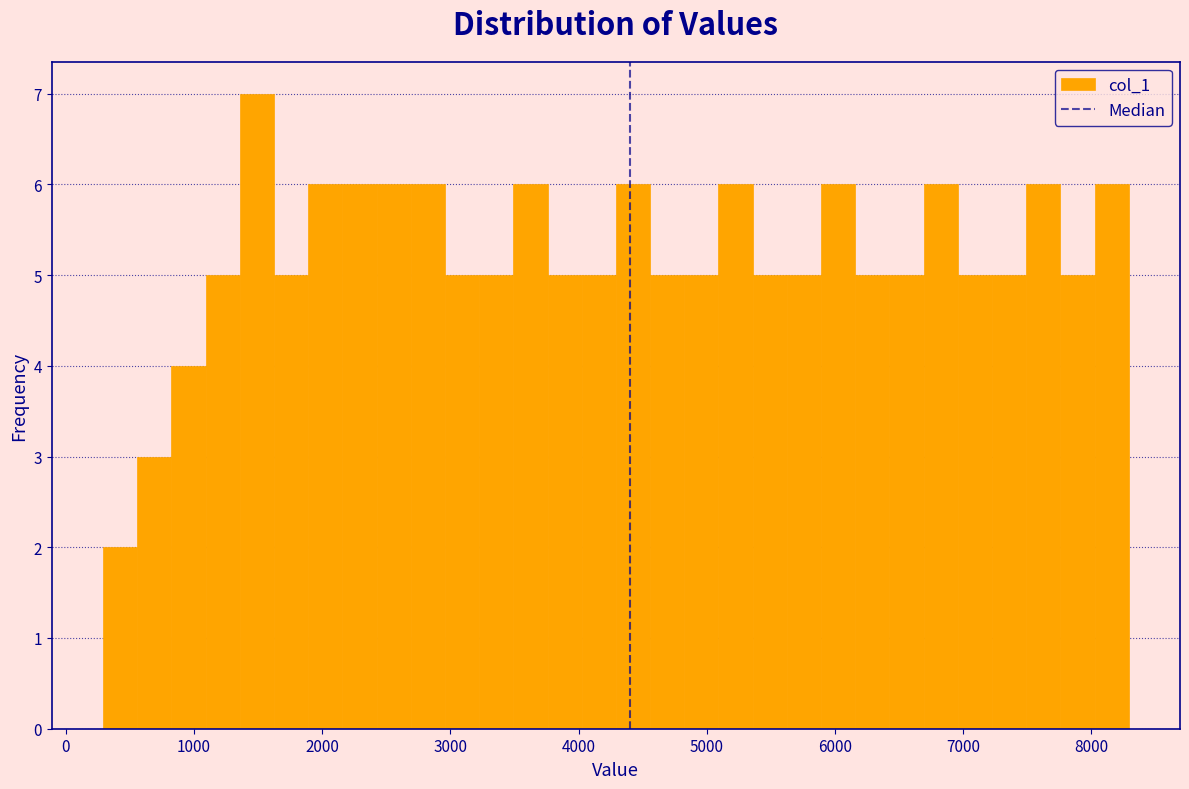

Read against the x-axis, roughly where is the centre of the tallest bar?

1500